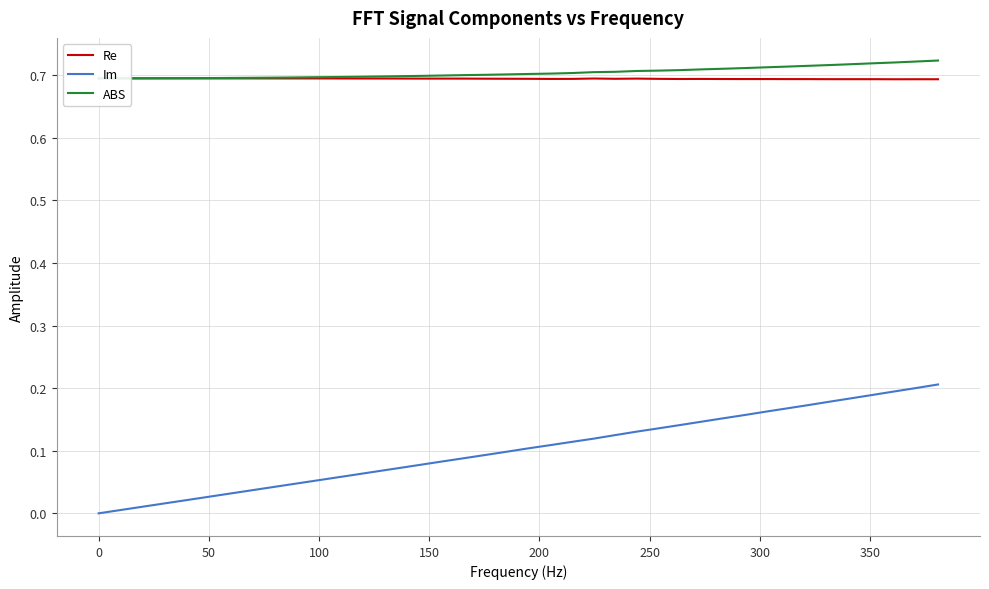

True or false: Re and Im intersect in this chart.

False